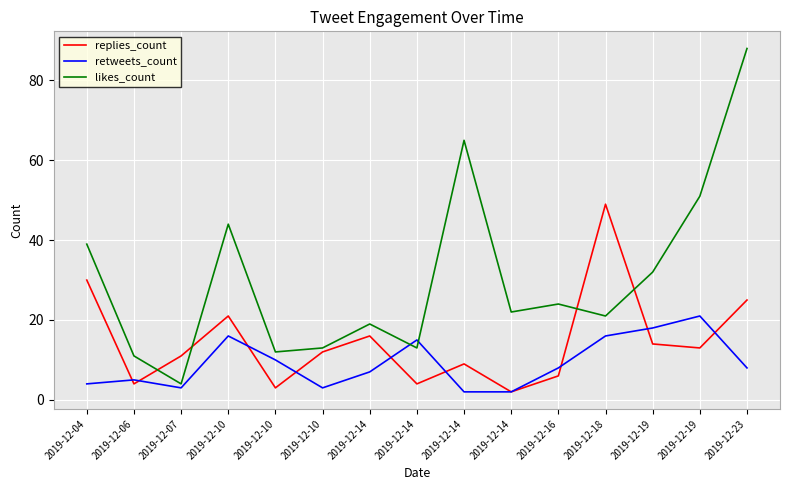

List the labels in order of replies_count value, largest first.

2019-12-18, 2019-12-04, 2019-12-23, 2019-12-10, 2019-12-14, 2019-12-19, 2019-12-19, 2019-12-10, 2019-12-07, 2019-12-14, 2019-12-16, 2019-12-06, 2019-12-14, 2019-12-10, 2019-12-14